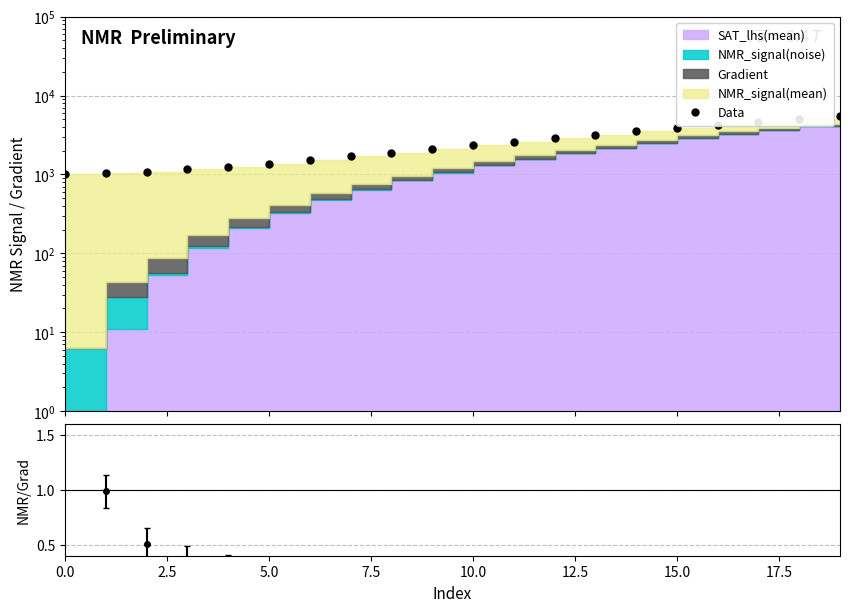

What is the total value across all series at 19?

5487.1